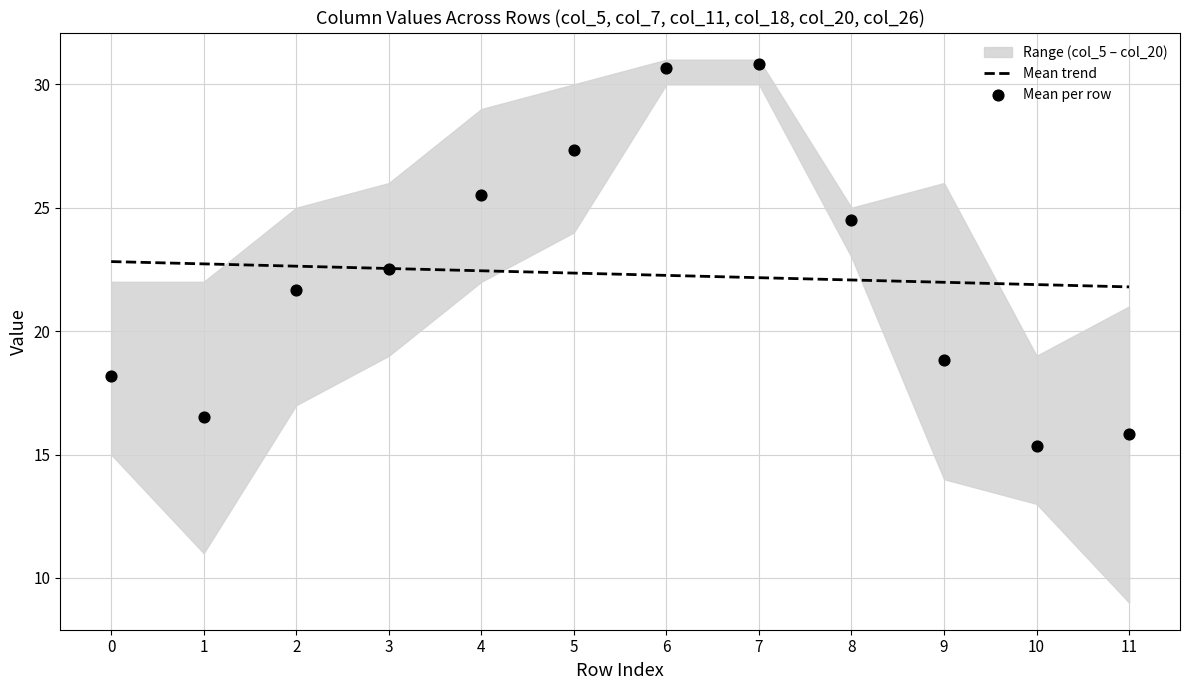

What is the total value across all series at 5?

164